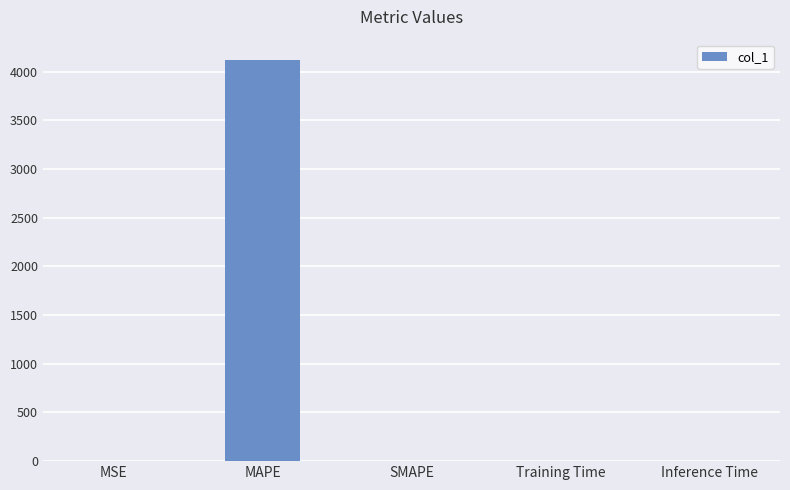

What is the maximum value shown in the chart?

4124.2